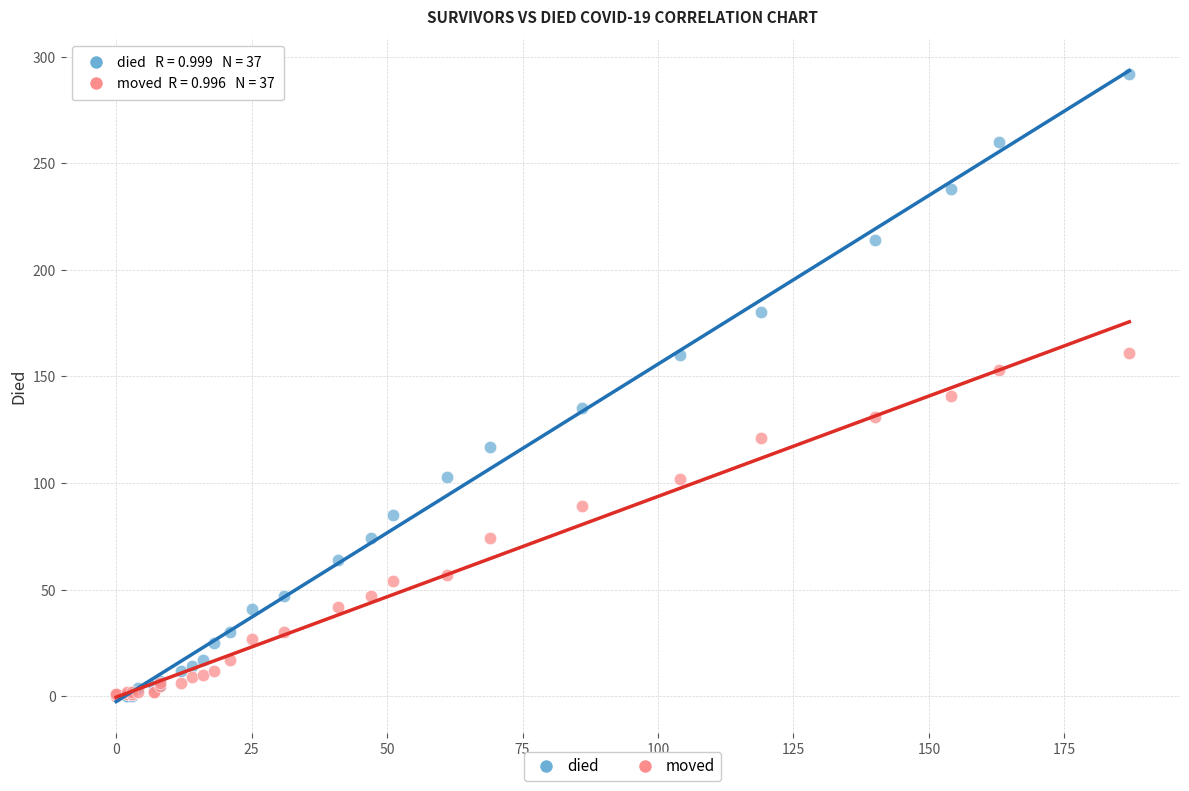

What are all the series names shown in the legend?

died, moved